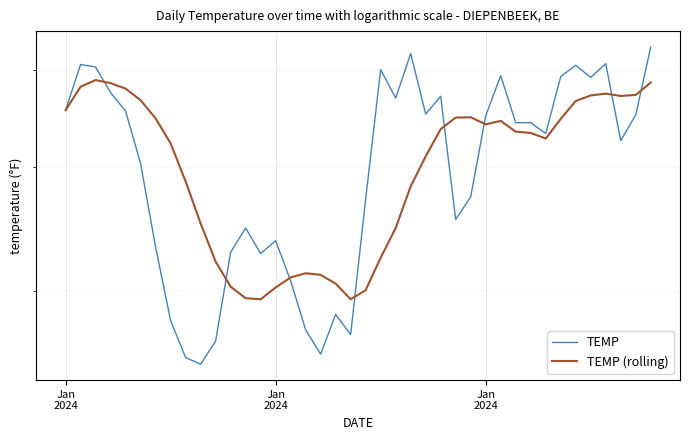

Is it true that TEMP (rolling) equals 62.8 at 7?

False